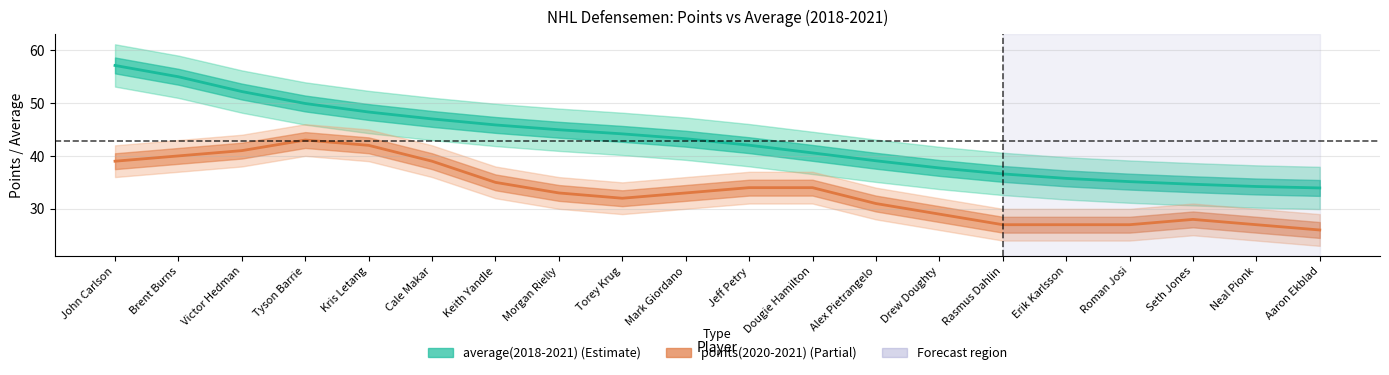

Reading left to right, what are all the values shown in this chart?

average(2018-2021): 57.1	55.0	52.2	49.9	48.3	47.0	45.9	44.9	44.2	43.3	42.0	40.6	39.1	37.7	36.6	35.8	35.1	34.6	34.2	33.9
points(2020-2021): 39.0	40.0	41.0	43.0	42.0	39.0	35.0	33.0	32.0	33.0	34.0	34.0	31.0	29.0	27.0	27.0	27.0	28.0	27.0	26.0